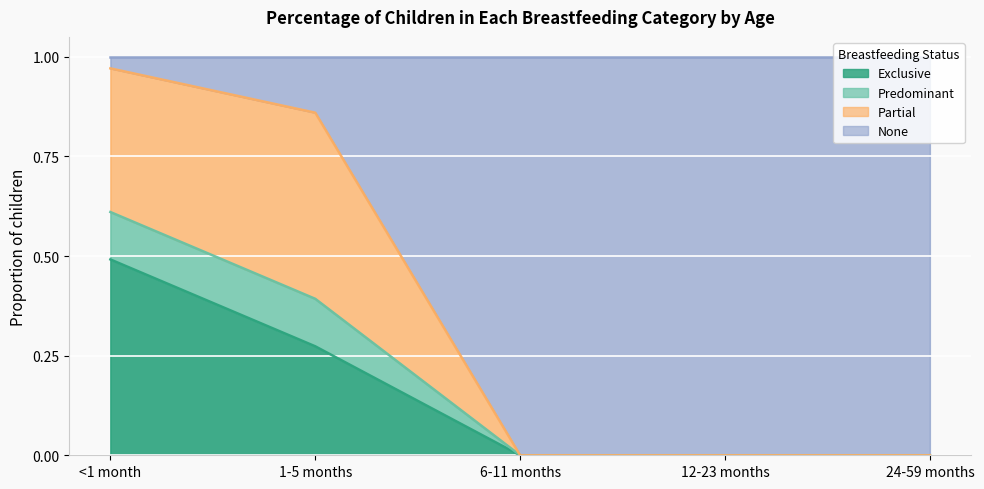

What position from the right is <1 month?

5